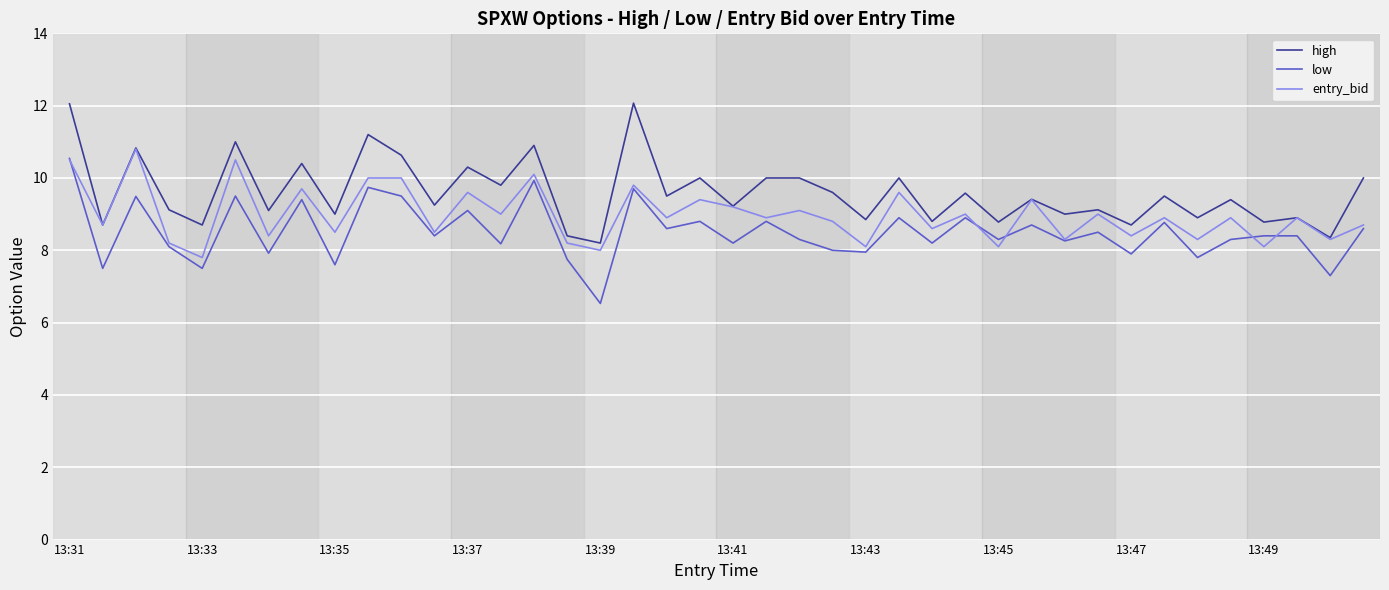

Does the chart have visible grid lines?

Yes